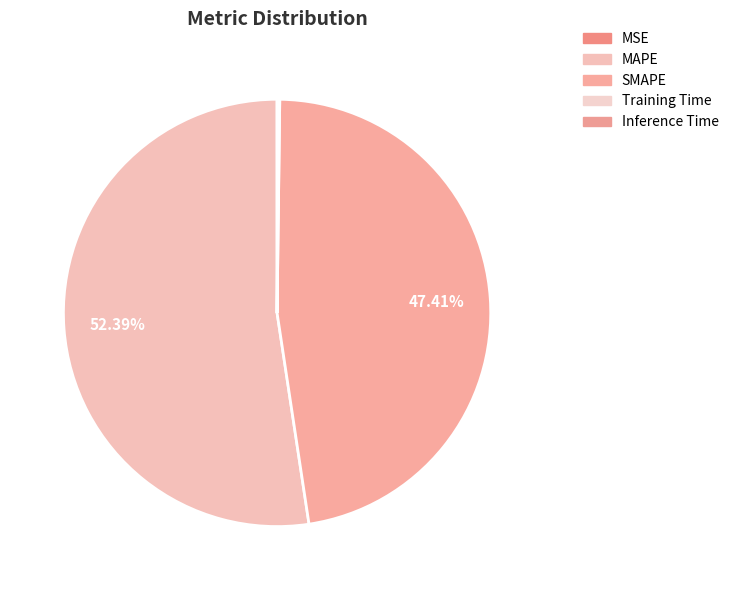

Which category has the biggest portion of the pie?

MAPE